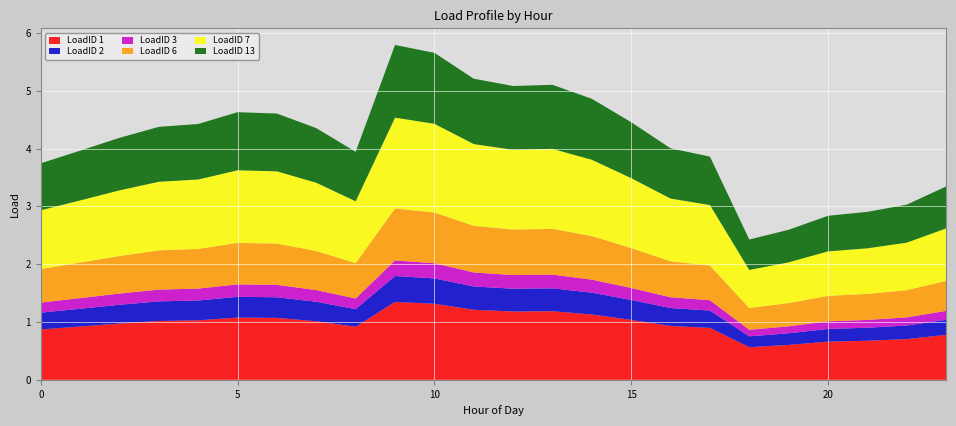

Reading left to right, transcribe all the data shown in this chart.

LoadID 1: 0.9	0.9	1.0	1.0	1.0	1.1	1.1	1.0	0.9	1.3	1.3	1.2	1.2	1.2	1.1	1.0	0.9	0.9	0.6	0.6	0.7	0.7	0.7	0.8
LoadID 2: 0.3	0.3	0.3	0.3	0.3	0.4	0.4	0.3	0.3	0.4	0.4	0.4	0.4	0.4	0.4	0.3	0.3	0.3	0.2	0.2	0.2	0.2	0.2	0.3
LoadID 3: 0.2	0.2	0.2	0.2	0.2	0.2	0.2	0.2	0.2	0.3	0.3	0.2	0.2	0.2	0.2	0.2	0.2	0.2	0.1	0.1	0.1	0.1	0.1	0.2
LoadID 6: 0.6	0.6	0.6	0.7	0.7	0.7	0.7	0.7	0.6	0.9	0.9	0.8	0.8	0.8	0.8	0.7	0.6	0.6	0.4	0.4	0.4	0.5	0.5	0.5
LoadID 7: 1.0	1.1	1.1	1.2	1.2	1.3	1.2	1.2	1.1	1.6	1.5	1.4	1.4	1.4	1.3	1.2	1.1	1.0	0.7	0.7	0.8	0.8	0.8	0.9
LoadID 13: 0.8	0.9	0.9	0.9	1.0	1.0	1.0	0.9	0.9	1.3	1.2	1.1	1.1	1.1	1.1	1.0	0.9	0.8	0.5	0.6	0.6	0.6	0.7	0.7